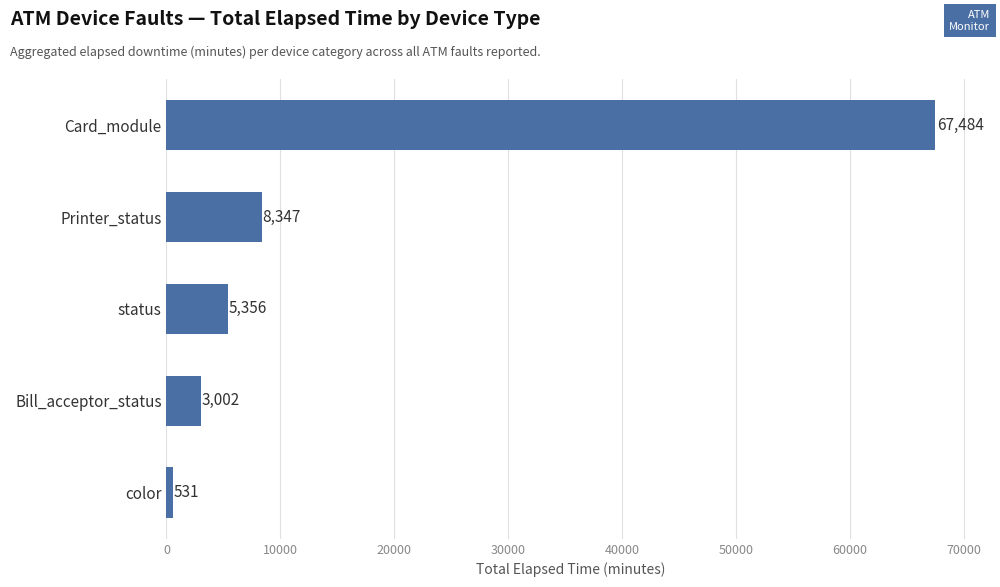

The chart shows a value of 5356 at status. True or false?

True